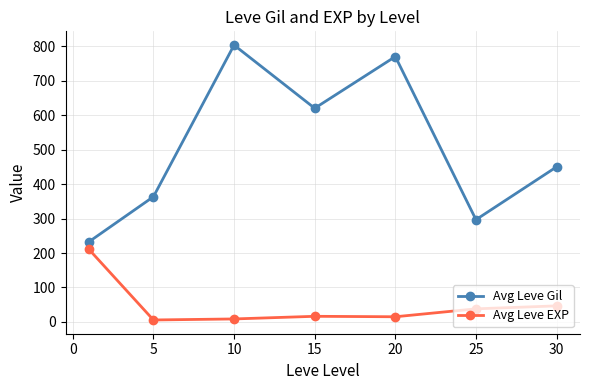

Rank the series by their maximum value, from lowest to highest.

Avg Leve EXP, Avg Leve Gil